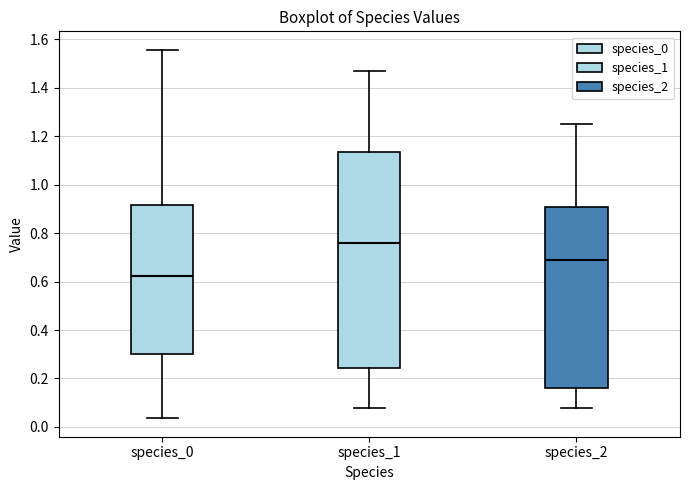

Which box has the lowest median line?

species_0